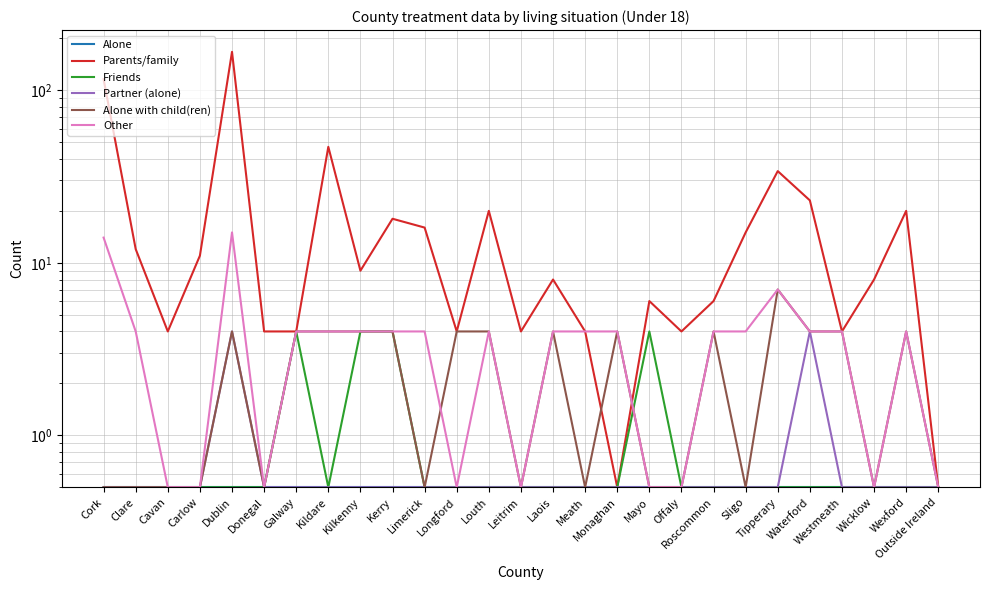

In Alone with child(ren), how many points are higher than both neighbors (excluding endpoints)?

6